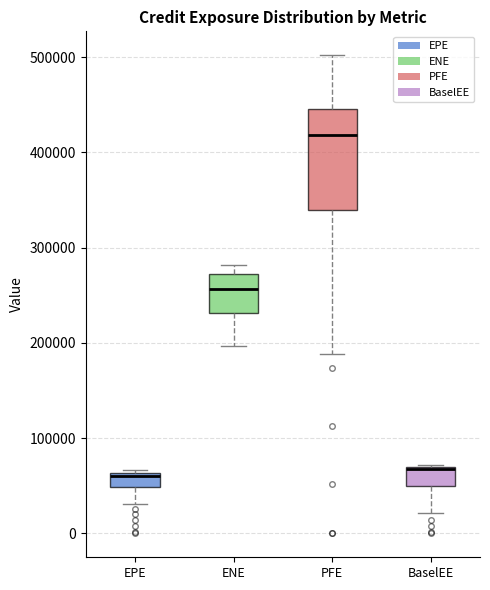

Where is the lower edge of the box for ENE on the y-axis? The values are not printed on the chart, so give them approximately, as read against the axis.

230000